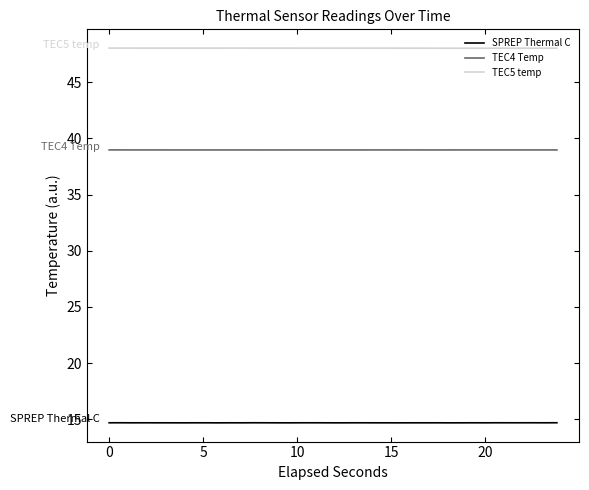

True or false: SPREP Thermal C and TEC4 Temp cross at least once.

False